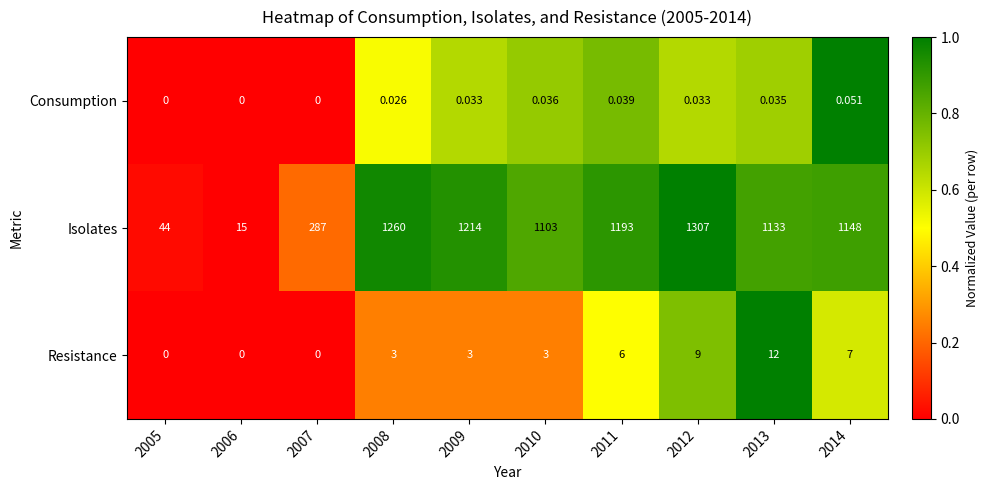

At how many categories does at least one series exceed 0?

10